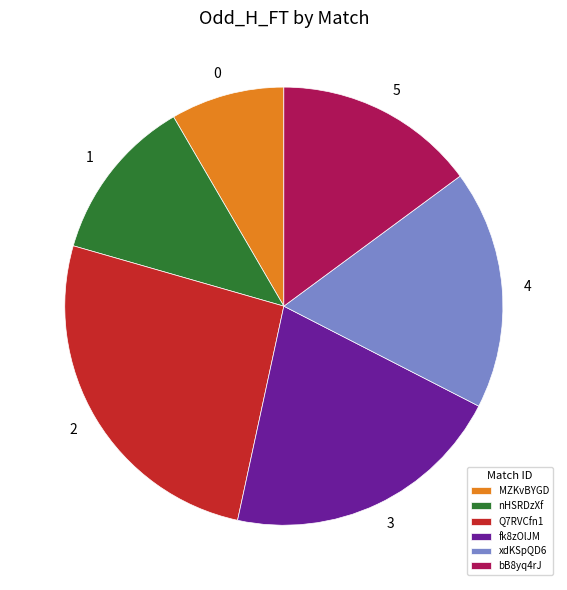

Which has a higher value, Q7RVCfn1 or MZKvBYGD?

Q7RVCfn1